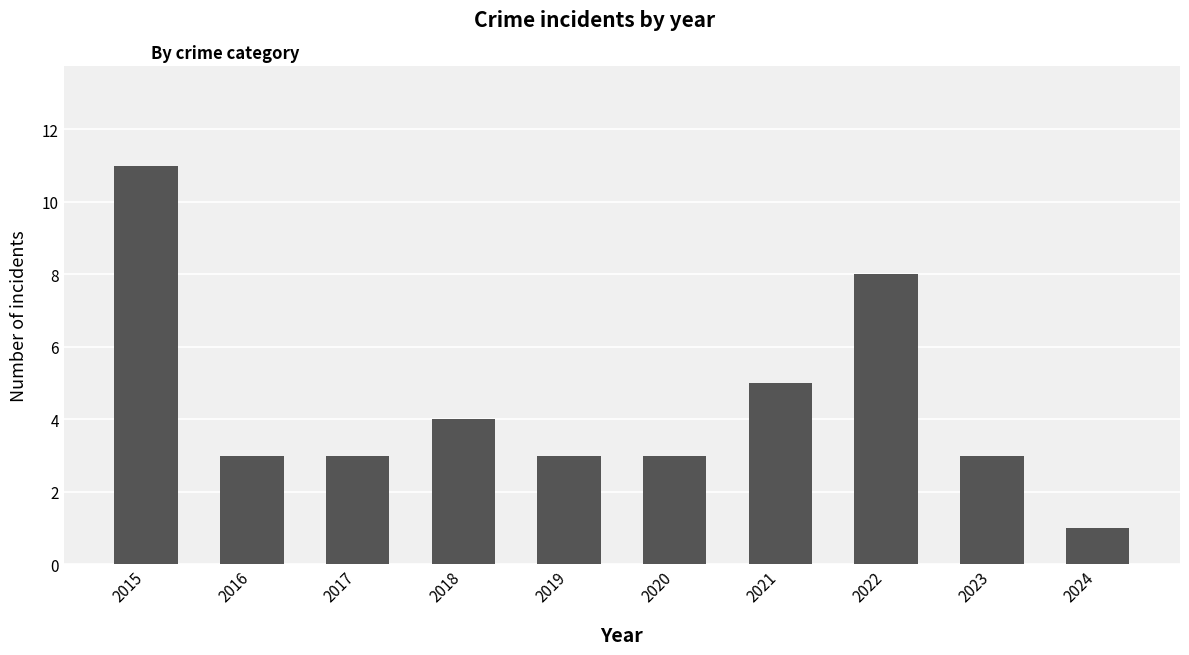

How many bars are there in total?

10